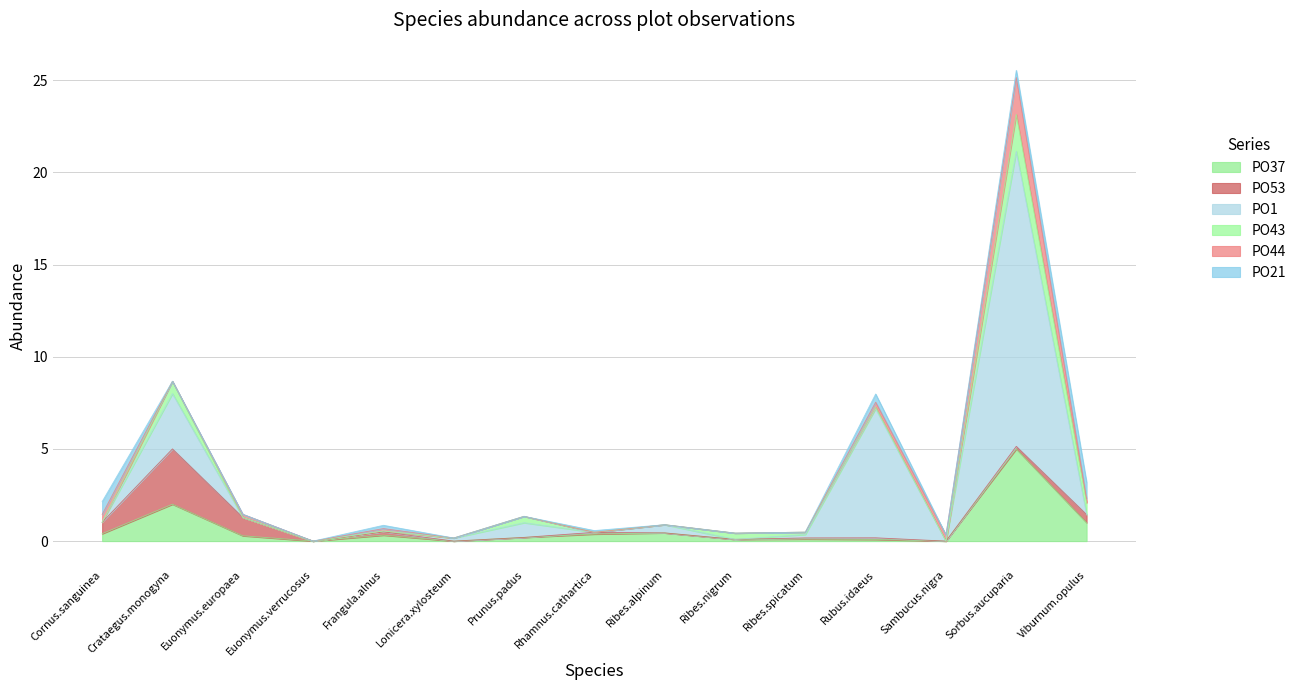

Which series ends up on top after the final intersection of PO21 and PO53?

PO21